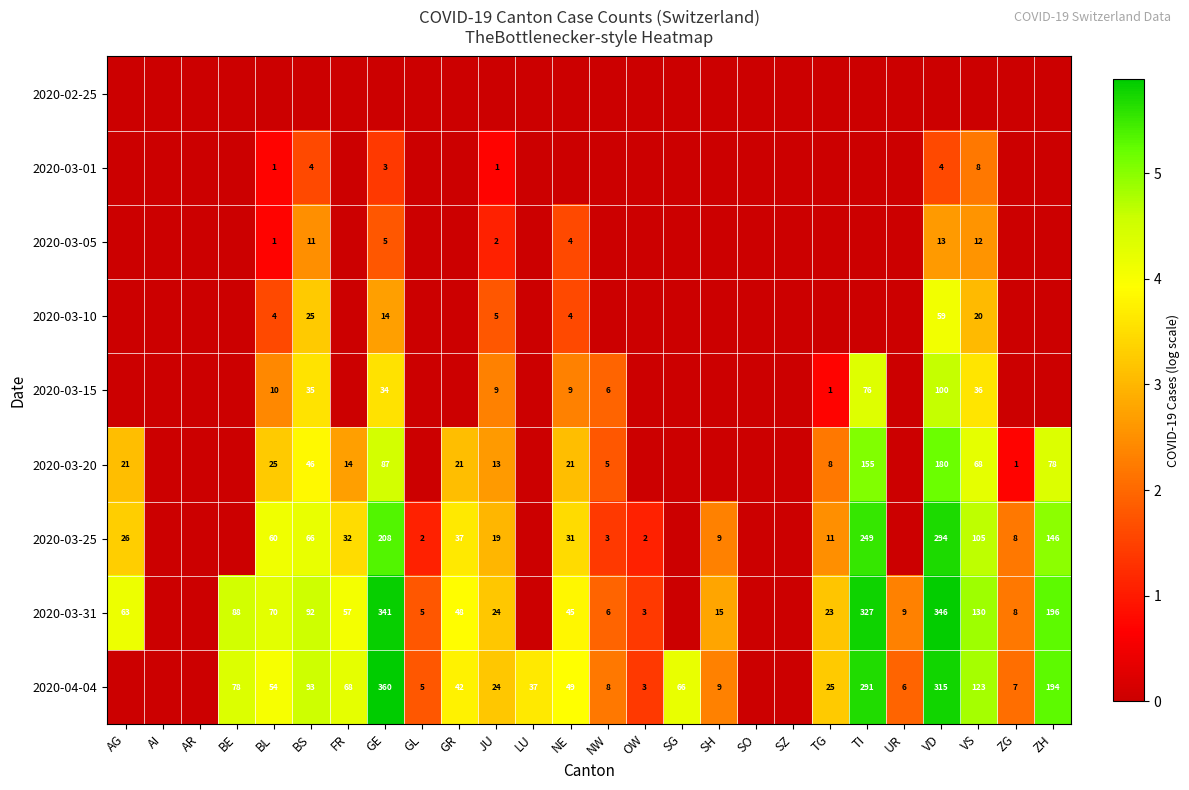

At which category is the sum across all series the highest?

VD